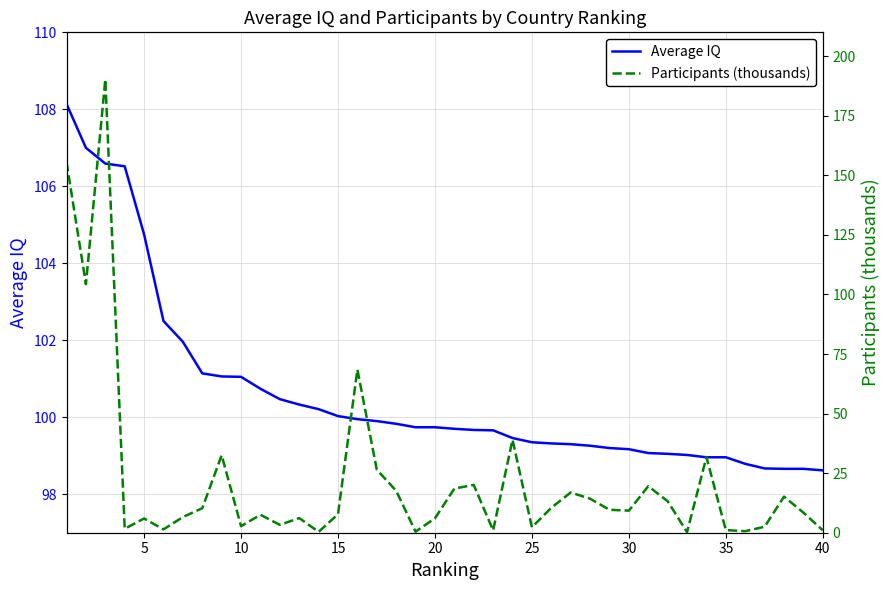

True or false: Average IQ has a value of 98.6 at 40.

True